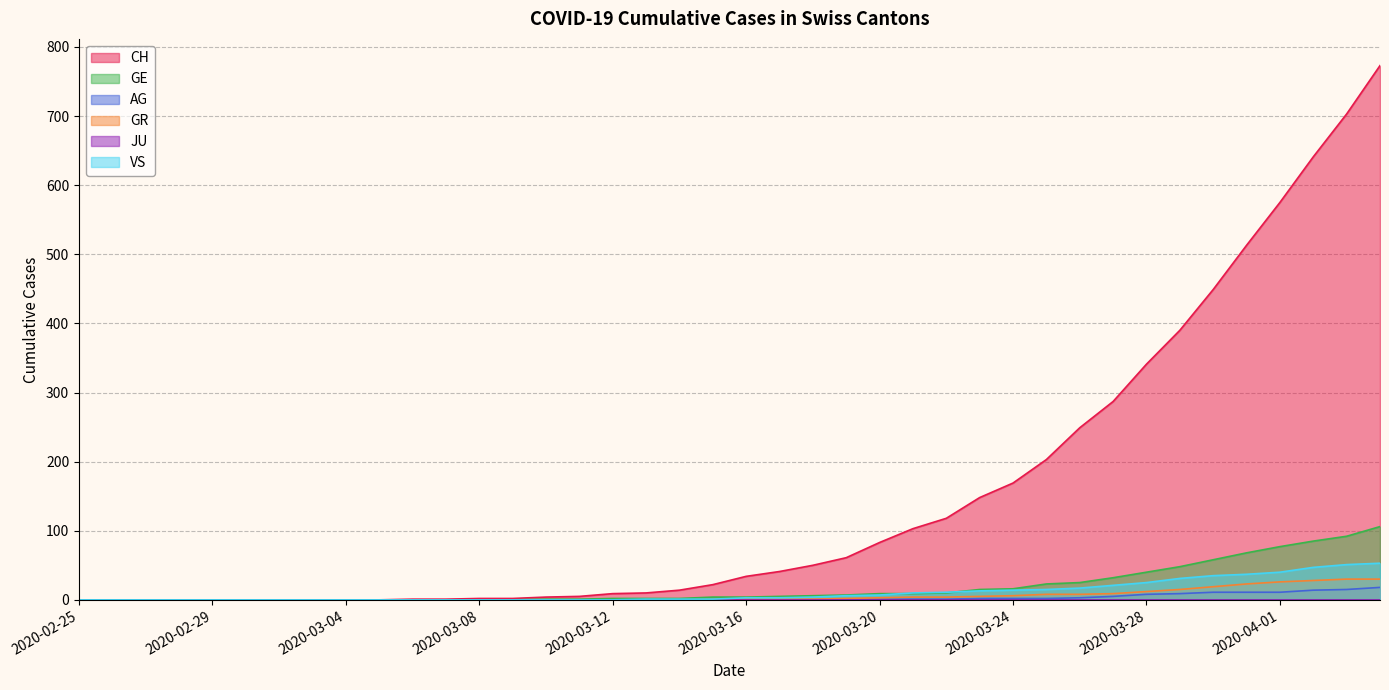

True or false: AG and GR cross at least once.

False